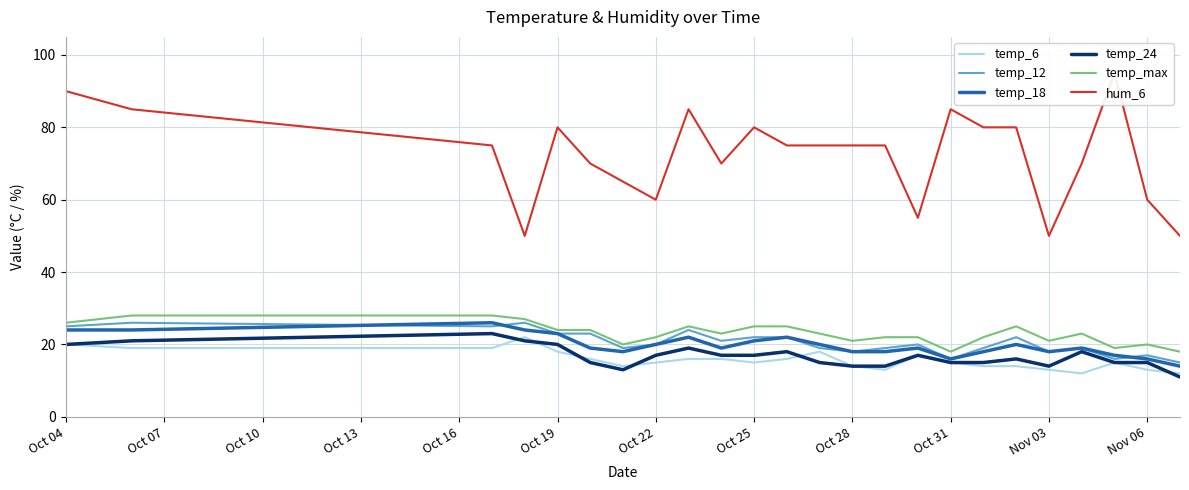

True or false: temp_6 and temp_max intersect in this chart.

False